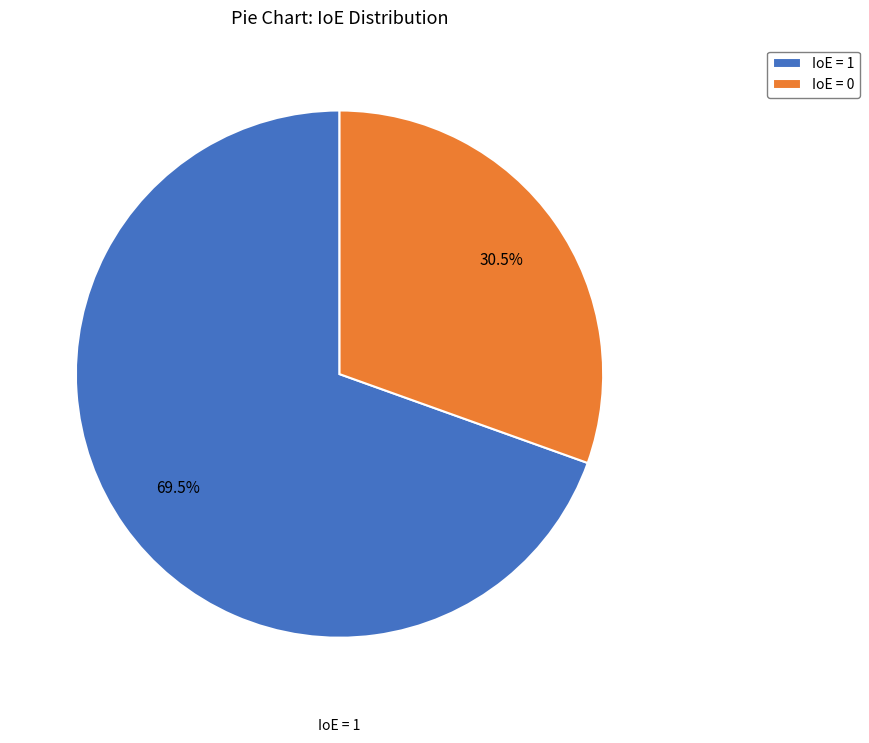

Which slice represents more than half of the pie?

IoE = 1